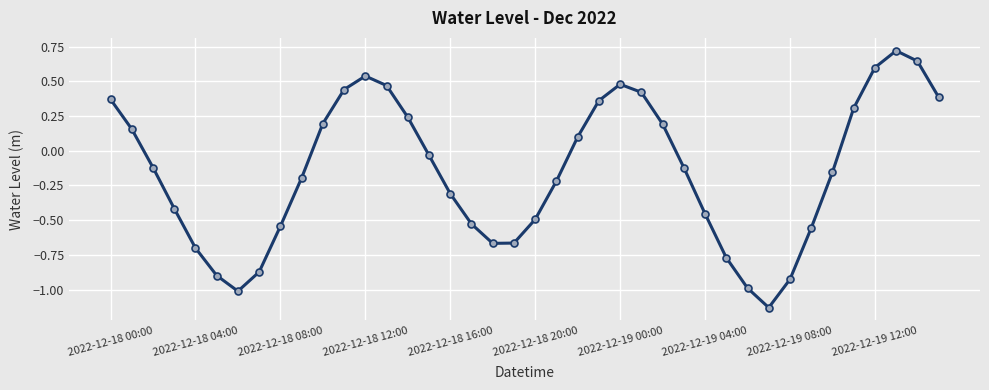

What is the maximum value shown in the chart?

0.7